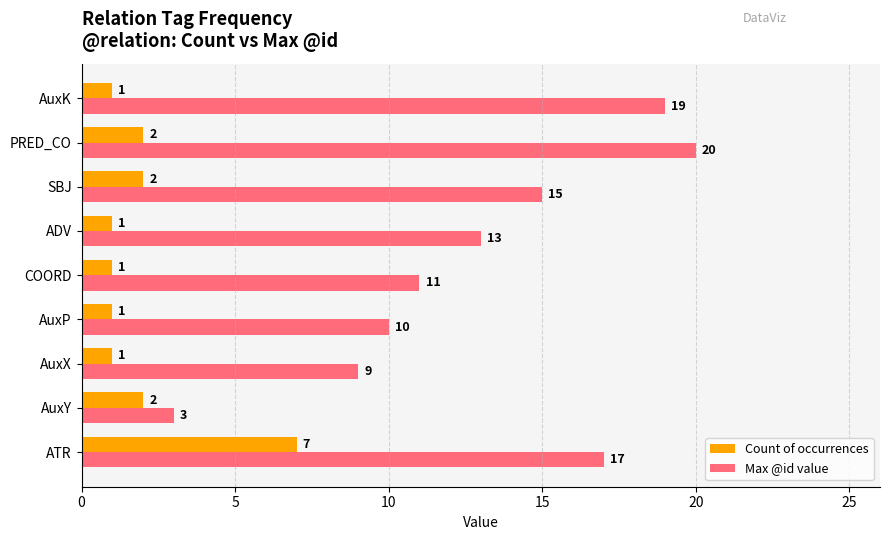

What is the maximum value shown in the chart?

20